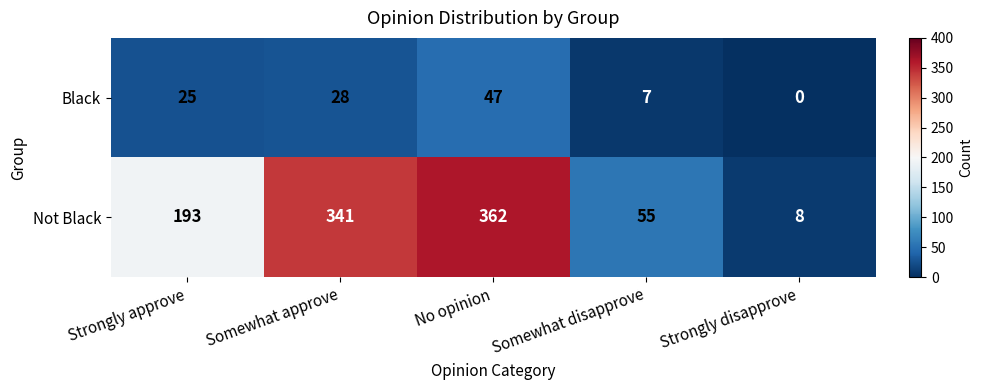

What is the sum of the Black values at Somewhat approve and Strongly disapprove?

28